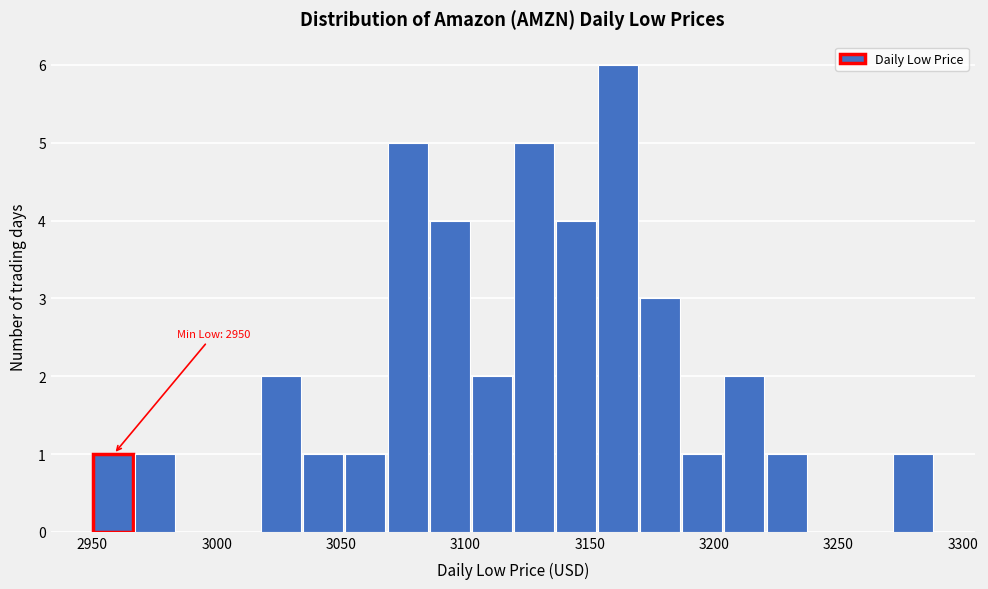

Around what value on the x-axis is the tallest bar? Give the approximate position of its centre, as read against the axis.

3160